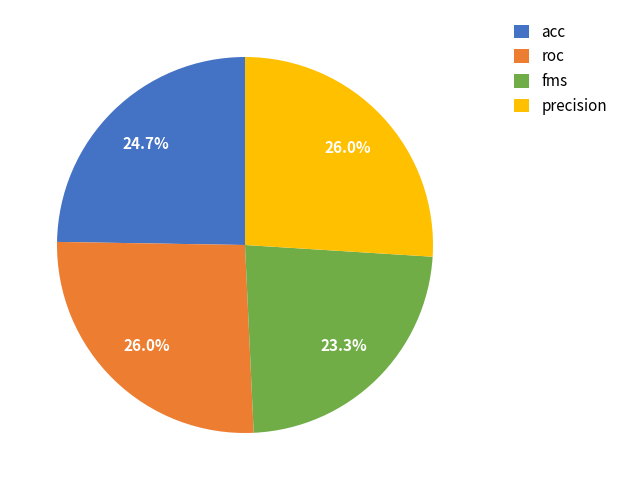

Which category has the smallest portion of the pie?

fms